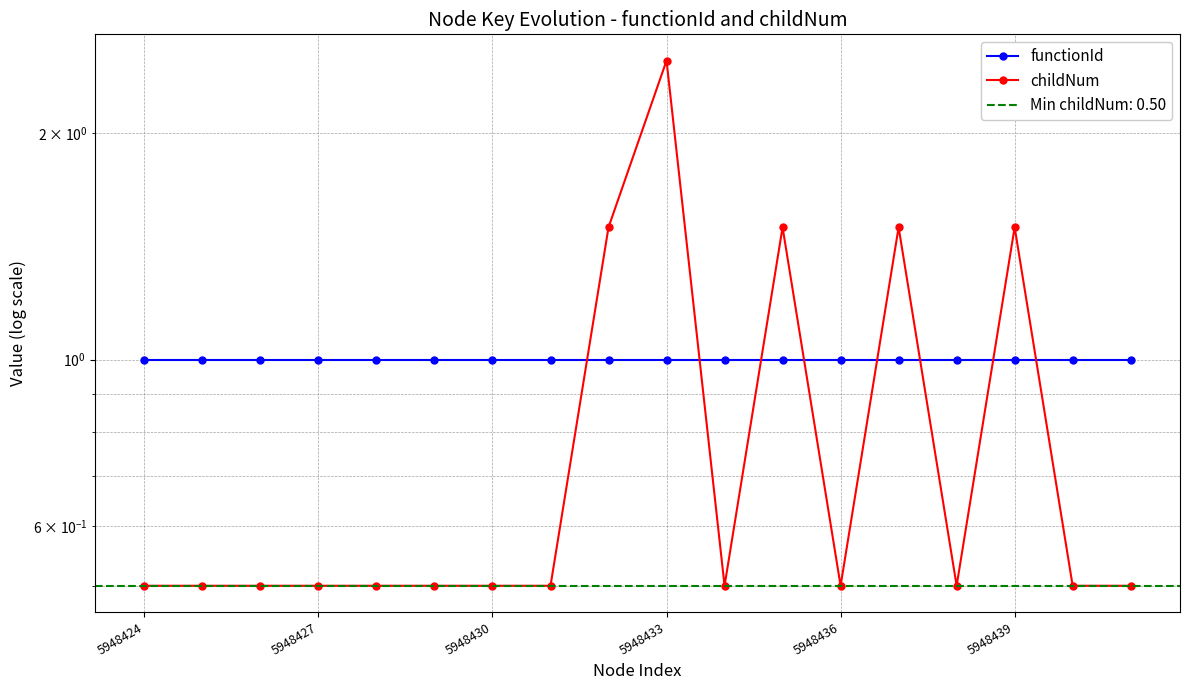

At which category does the chart reach its minimum across all series?

5948424